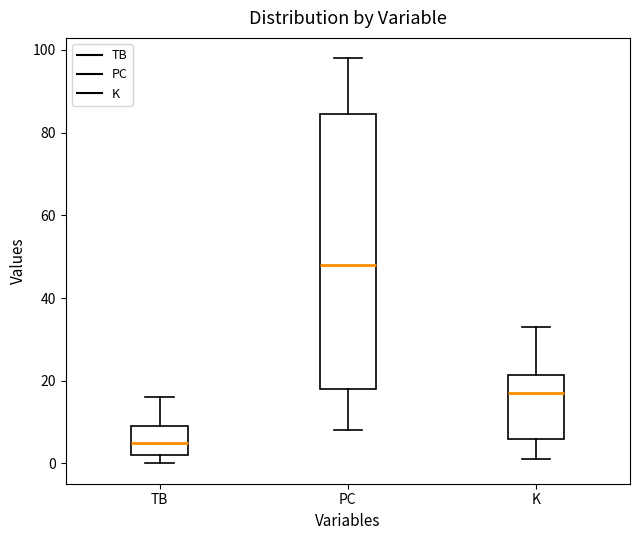

Reading left to right, transcribe this box plot: for each box, give where its median line is, the range the box spans, and where its two whiskers end, as read against the y-axis. The values are not printed on the chart, so give them approximately, as read against the axis.

TB: median 6, box 2 to 10, whiskers 0 to 16
PC: median 48, box 18 to 84, whiskers 8 to 98
K: median 18, box 6 to 22, whiskers 2 to 34